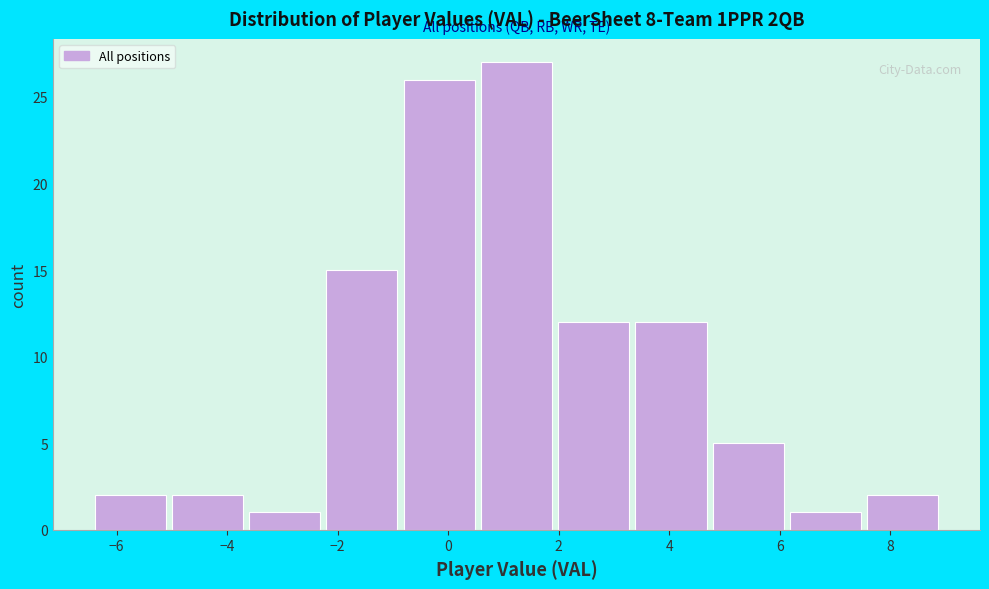

How tall is the bar that spans -2.2 to -0.8 on the x-axis? Neither the bar edges nor the heights are printed on the chart, so give them approximately, as read against the axes.

15